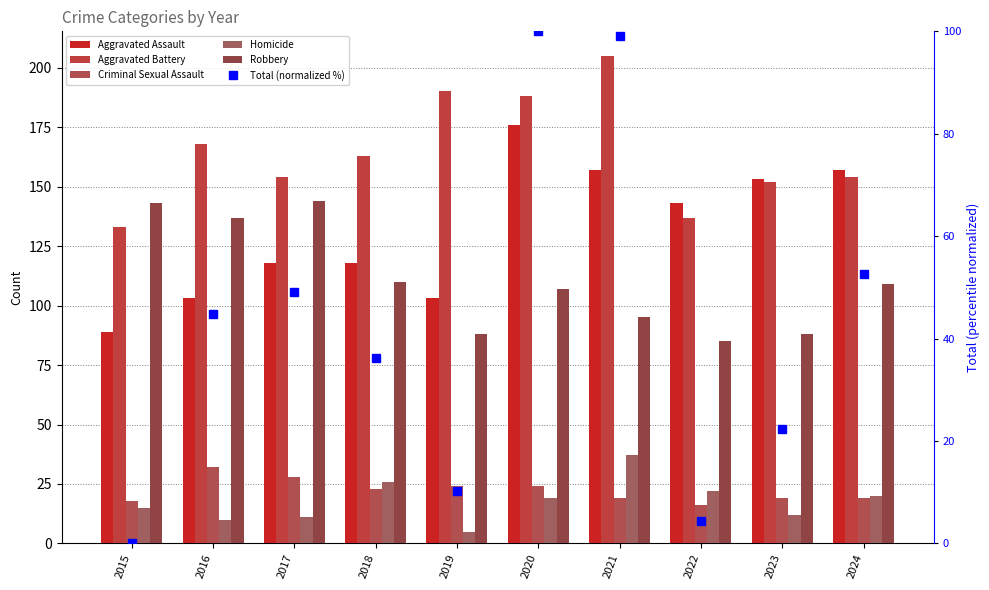

Where is Robbery nearest to the value 114?

2018